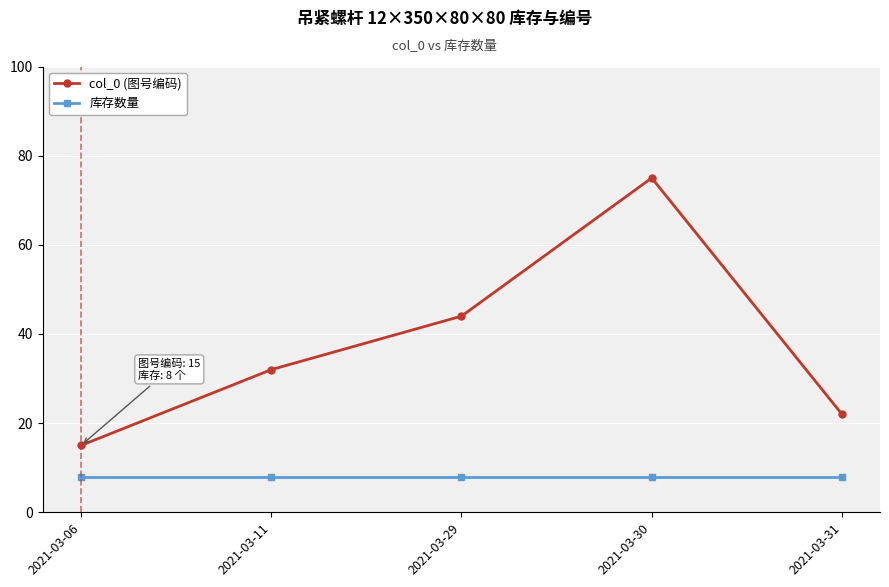

How many interior local peaks does the col_0 (图号编码) series have?

1